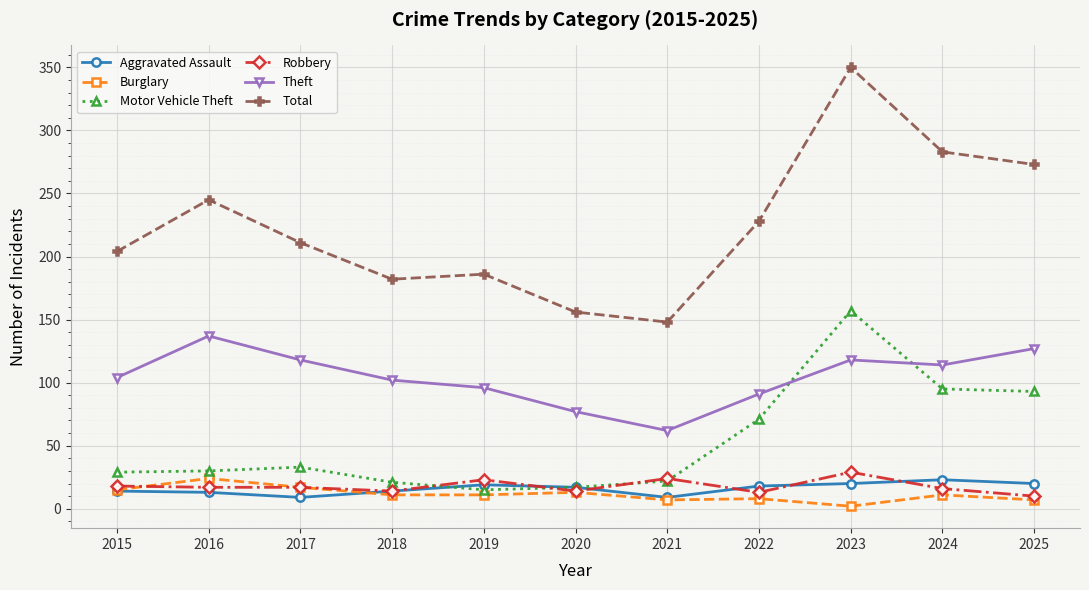

What is the total value across all series at 2018?

344